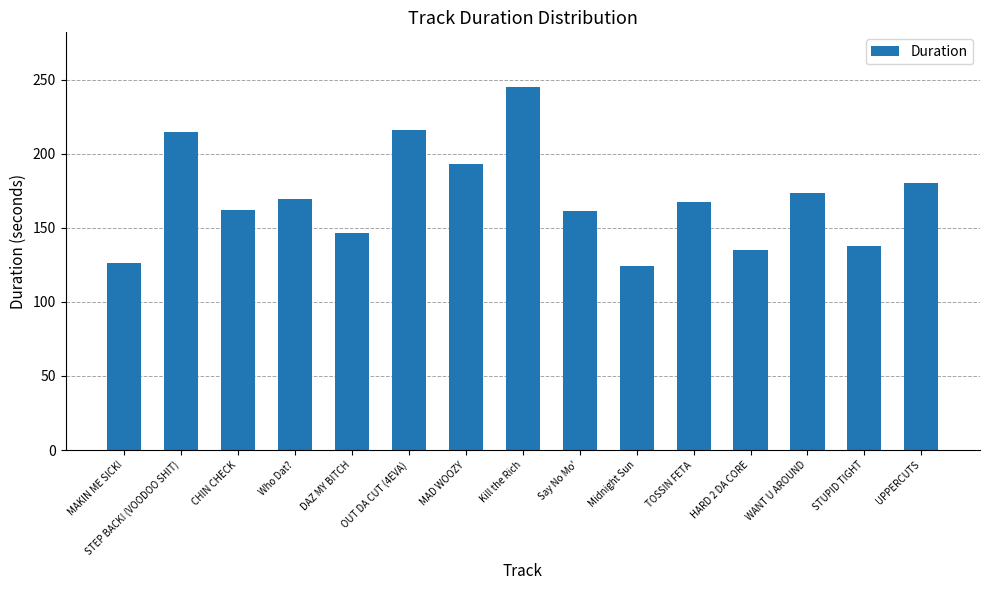

At which label does the data first exceed 167?

STEP BACK! (VOODOO SHIT)